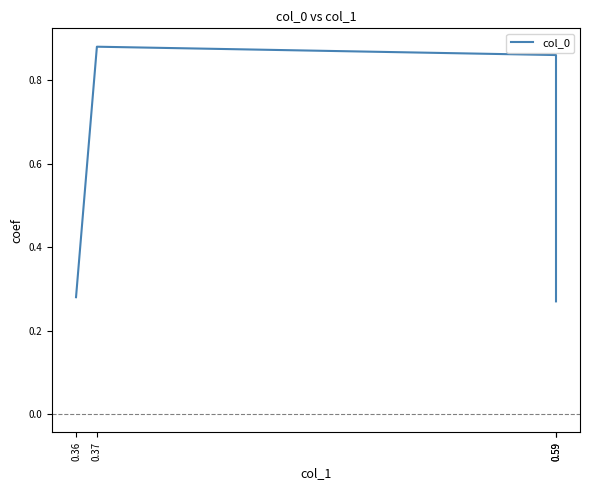

Rank the categories by value from lowest to highest.

0.59, 0.36, 0.59, 0.37